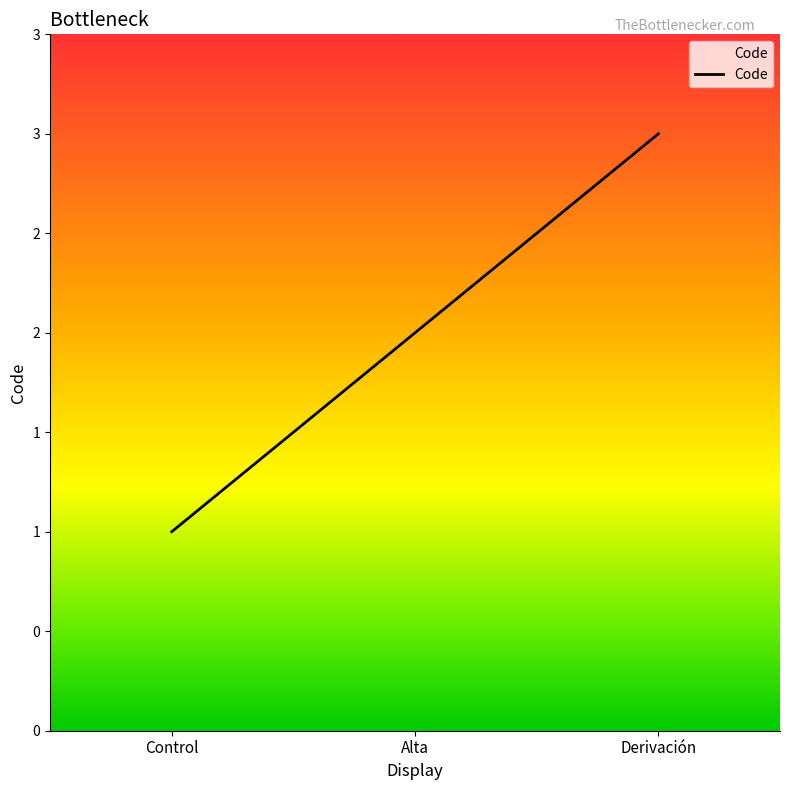

List the labels in order of value, largest first.

Derivación, Alta, Control